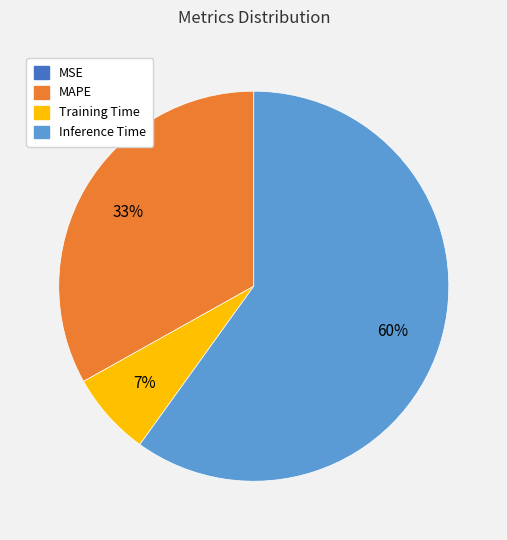

Is there any slice that represents more than half of the pie?

Yes